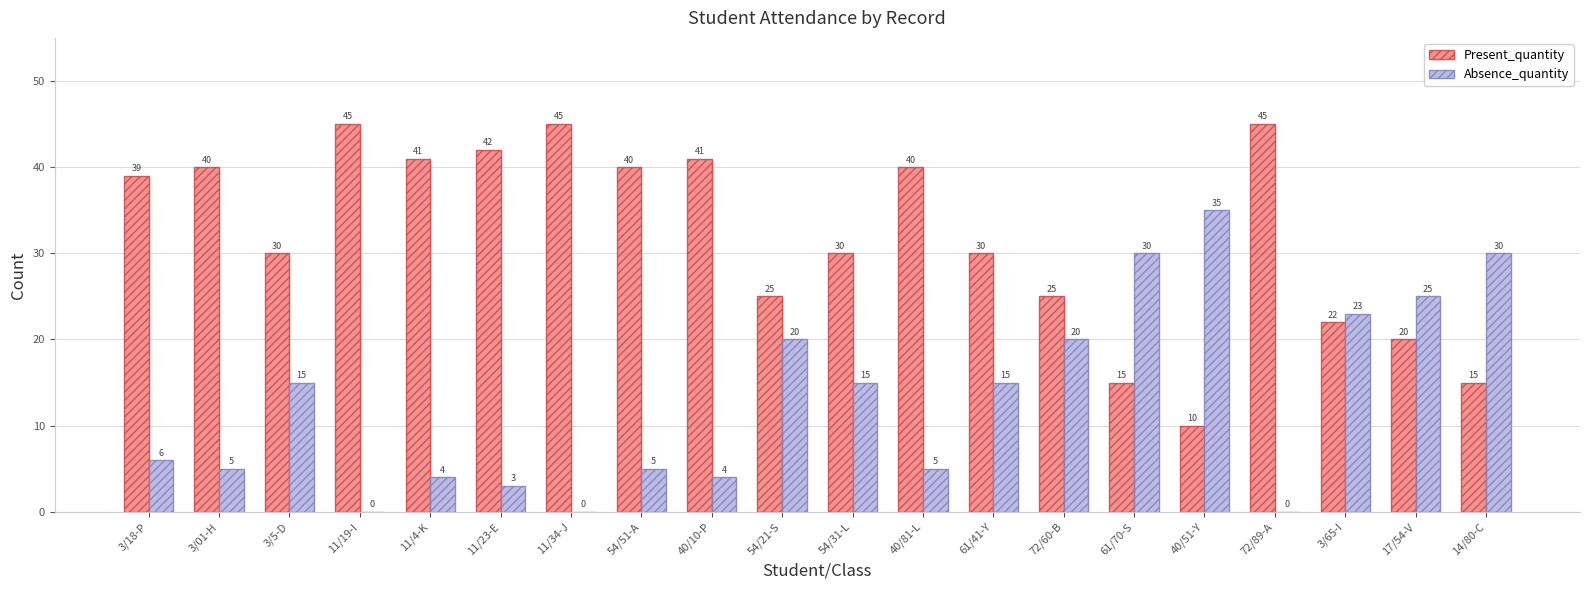

What is the total value across all series at 40/81-L?

45